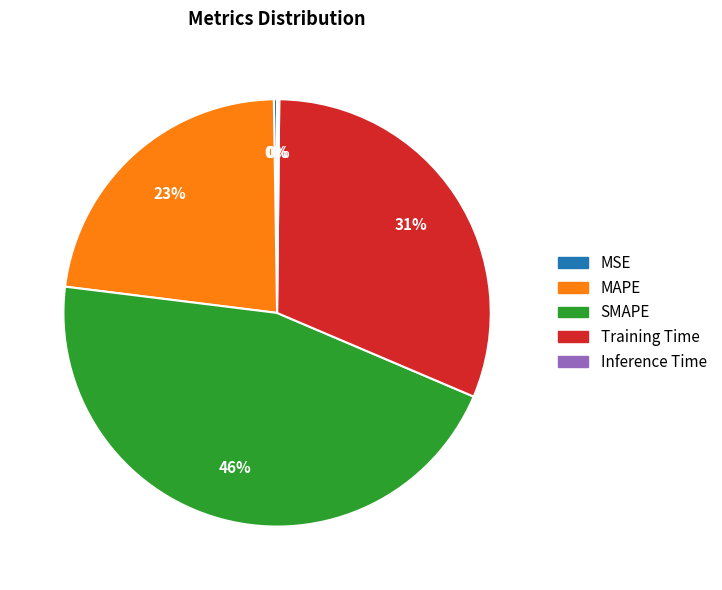

Is the sum of MAPE and Training Time greater than half?

Yes